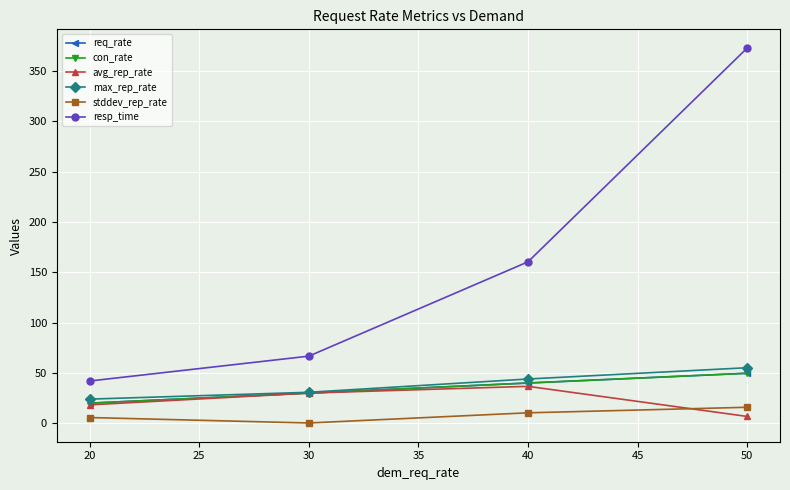

Does the chart have visible grid lines?

Yes